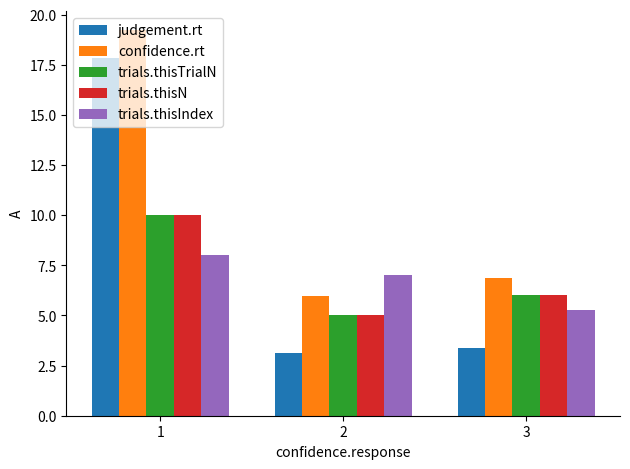

Is the value of trials.thisIndex at 1 greater than the value of judgement.rt at 1?

No